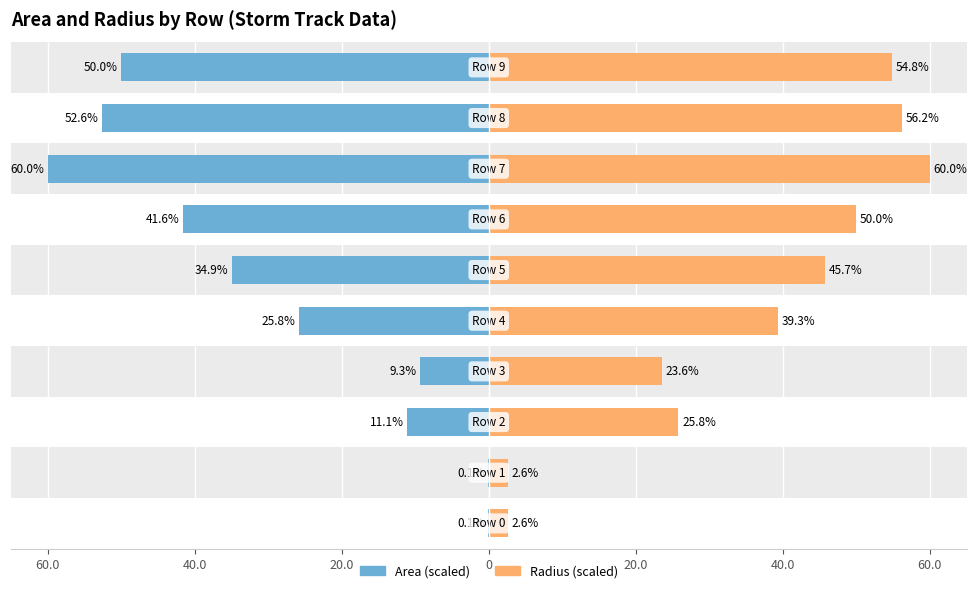

What is the average value of the Radius (scaled) series?

36.1